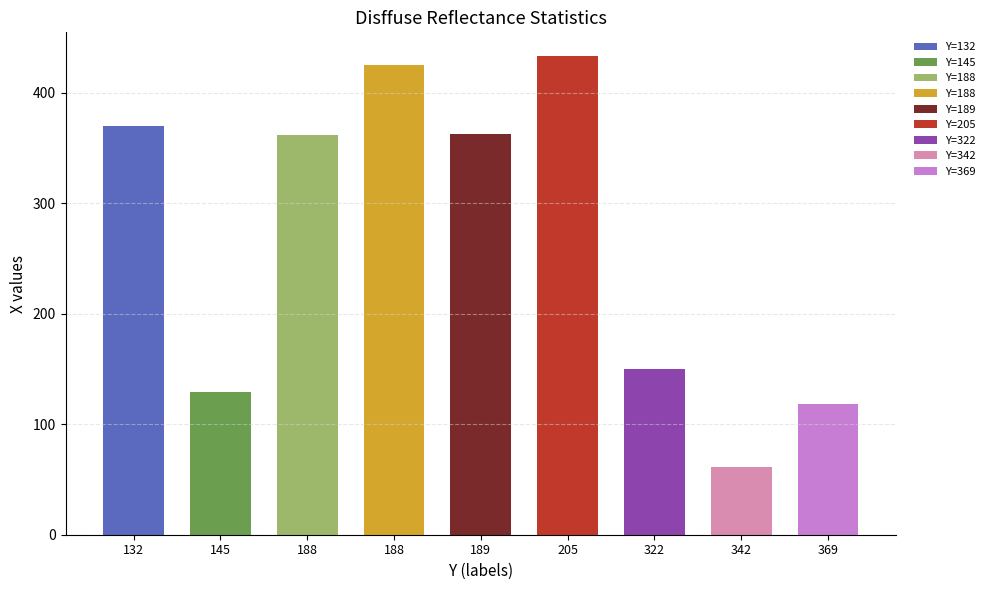

What is the change in value from 189 to 322?

-213